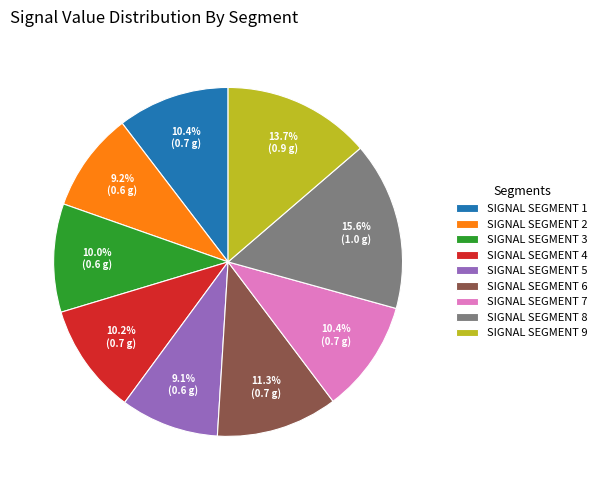

Combined, what portion of the pie is SIGNAL SEGMENT 7 and SIGNAL SEGMENT 9?

24.1%